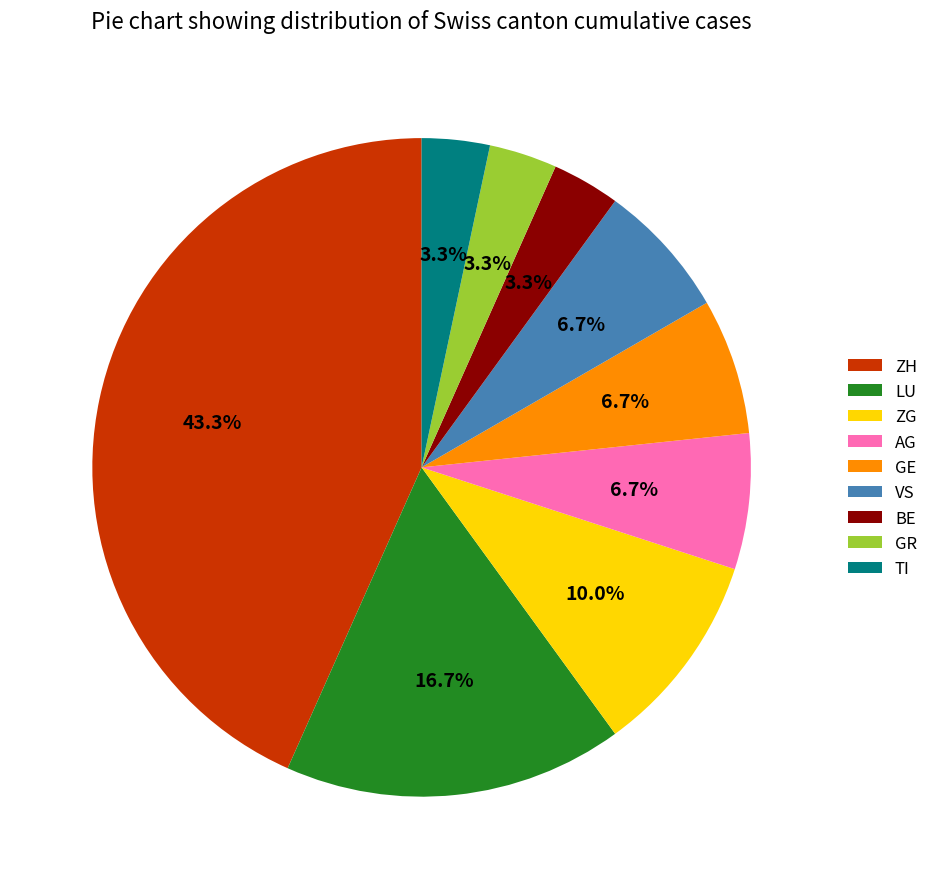

What portion of the pie excludes VS?

93.3%